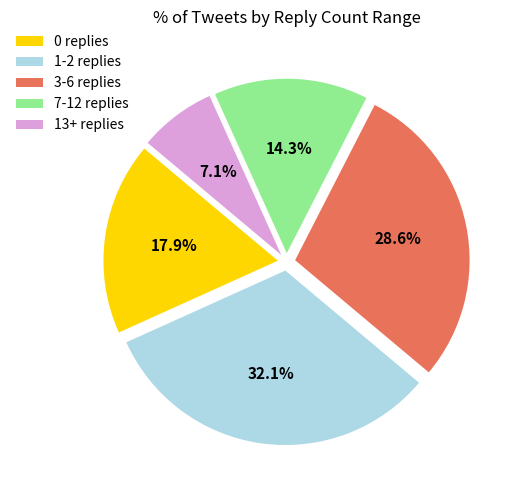

What is the smallest slice in the pie chart?

13+ replies